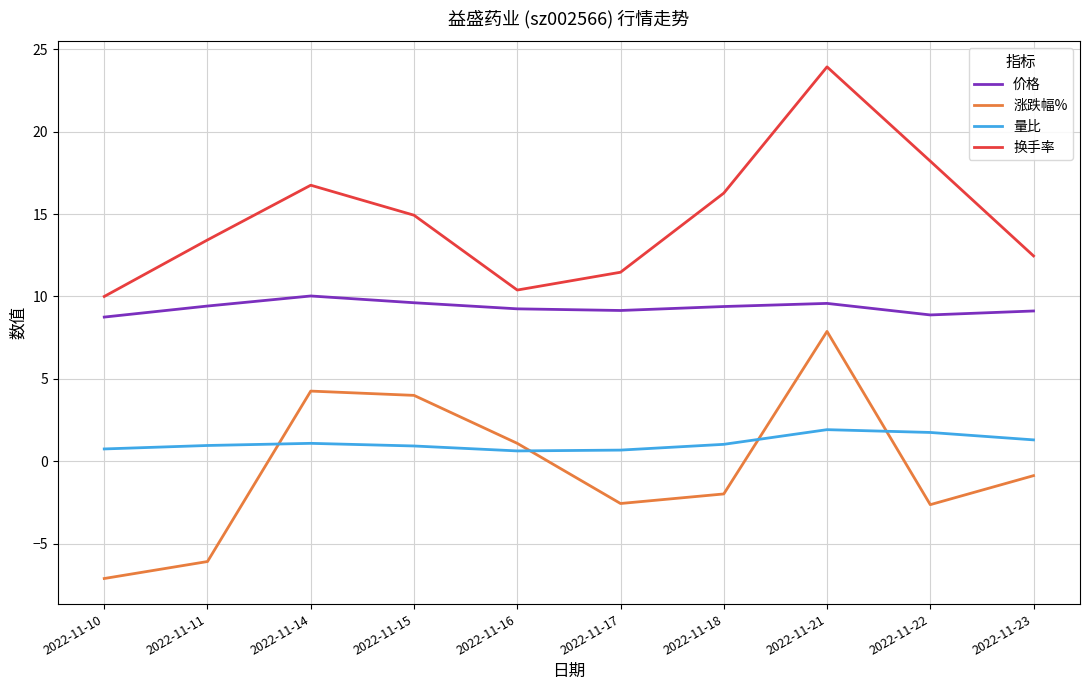

True or false: 换手率 has a value of 11.5 at 2022-11-17.

True